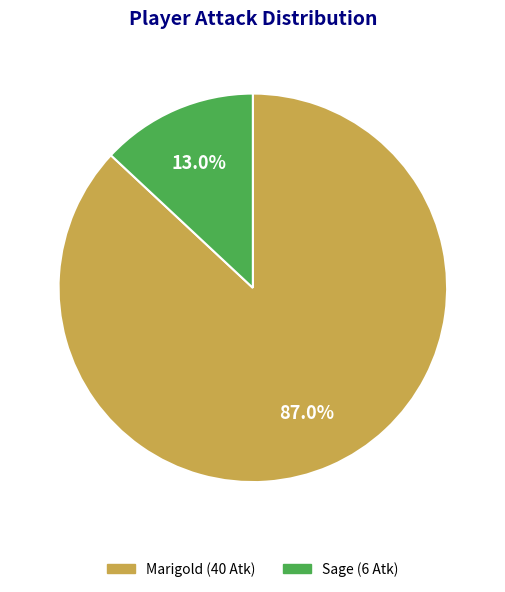

Does any single category account for the majority?

Yes